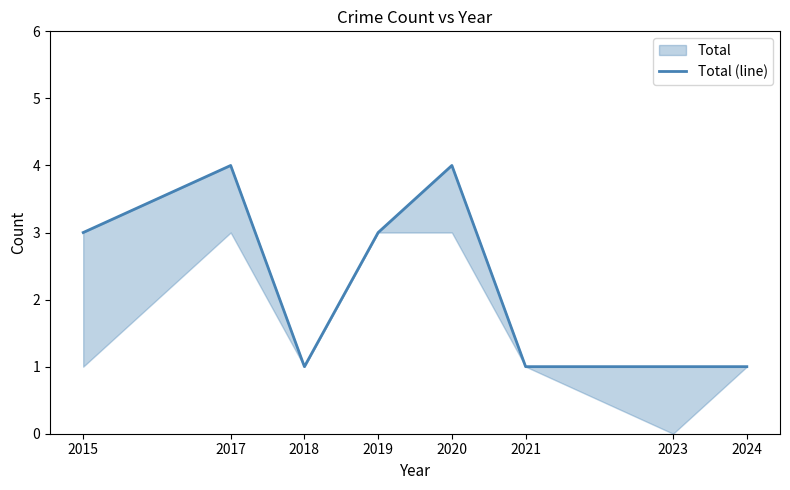

Where is the first local maximum?

2017